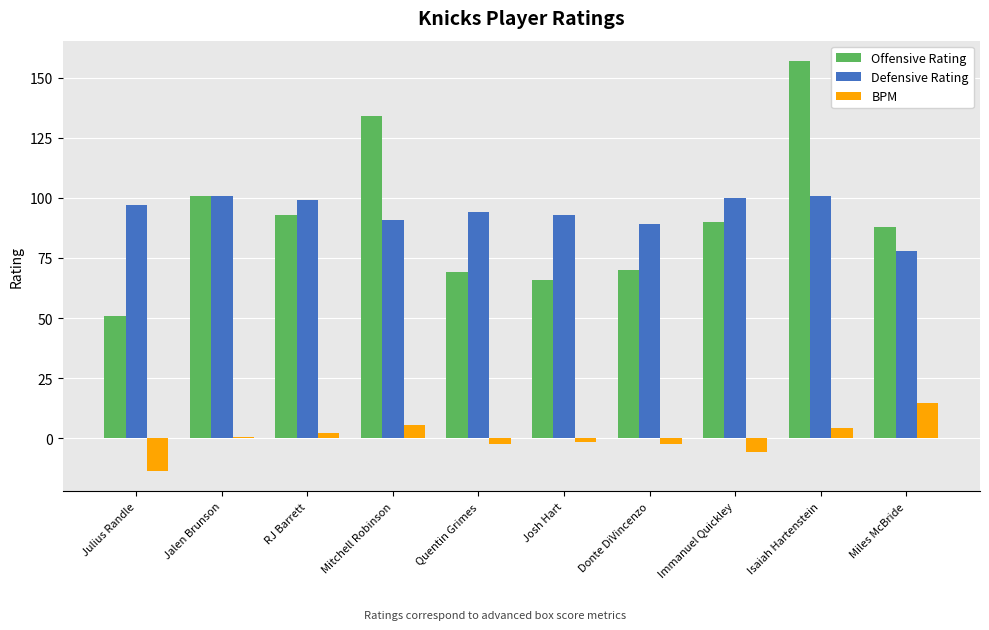

Is the value of Offensive Rating at Julius Randle greater than the value of BPM at Quentin Grimes?

Yes